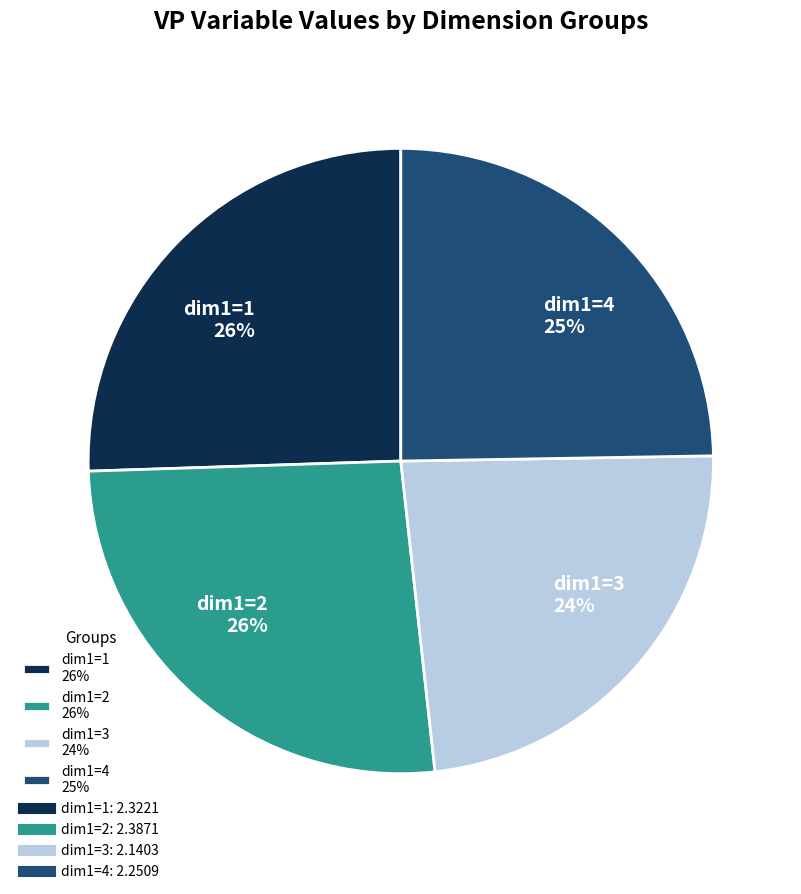

What is the smallest slice in the pie chart?

dim1=3 24%